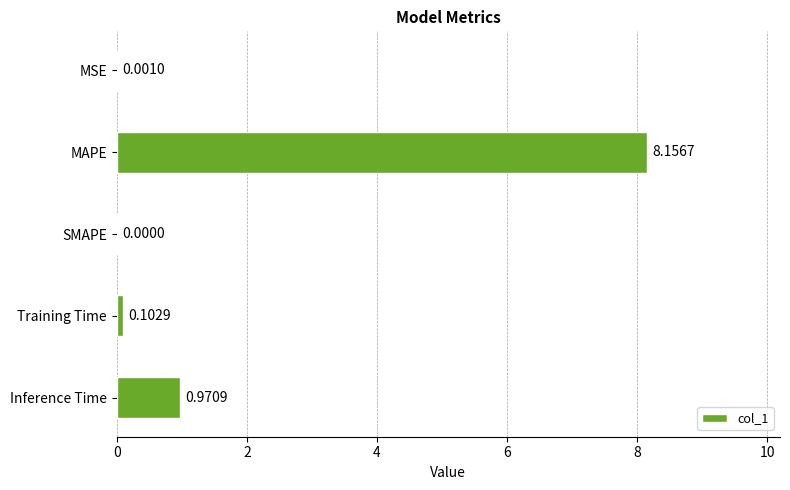

What is the change in value from MAPE to SMAPE?

-8.2